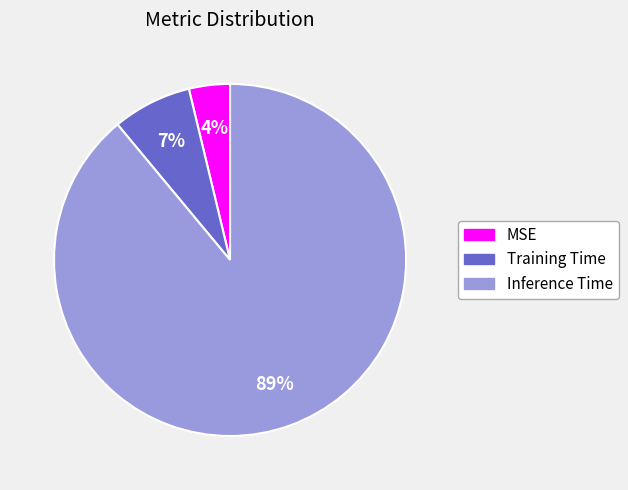

Does Inference Time account for over 50% of the chart?

Yes